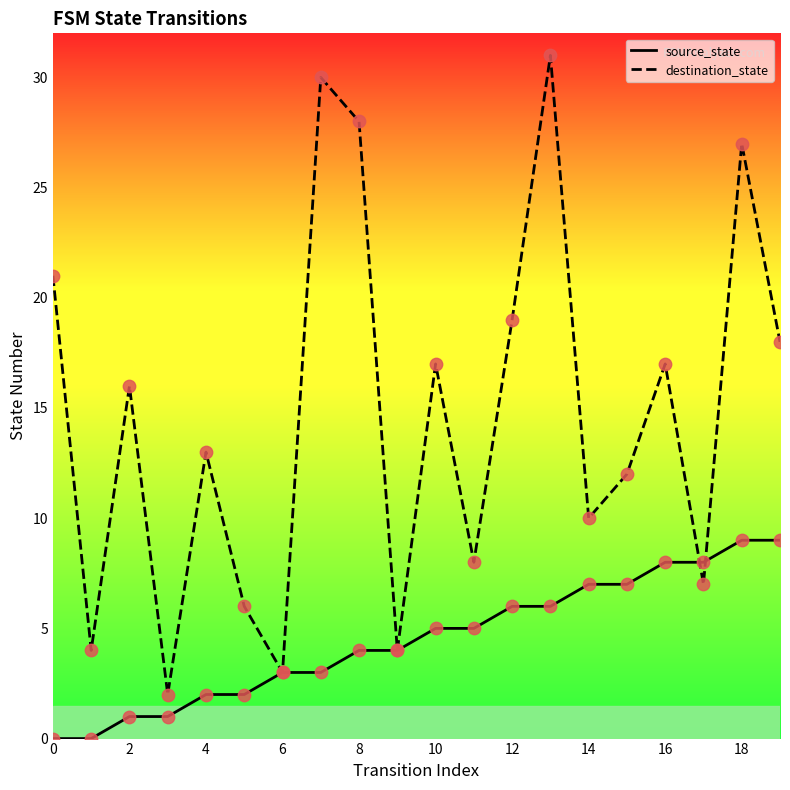

What are all the series names shown in the legend?

source_state, destination_state